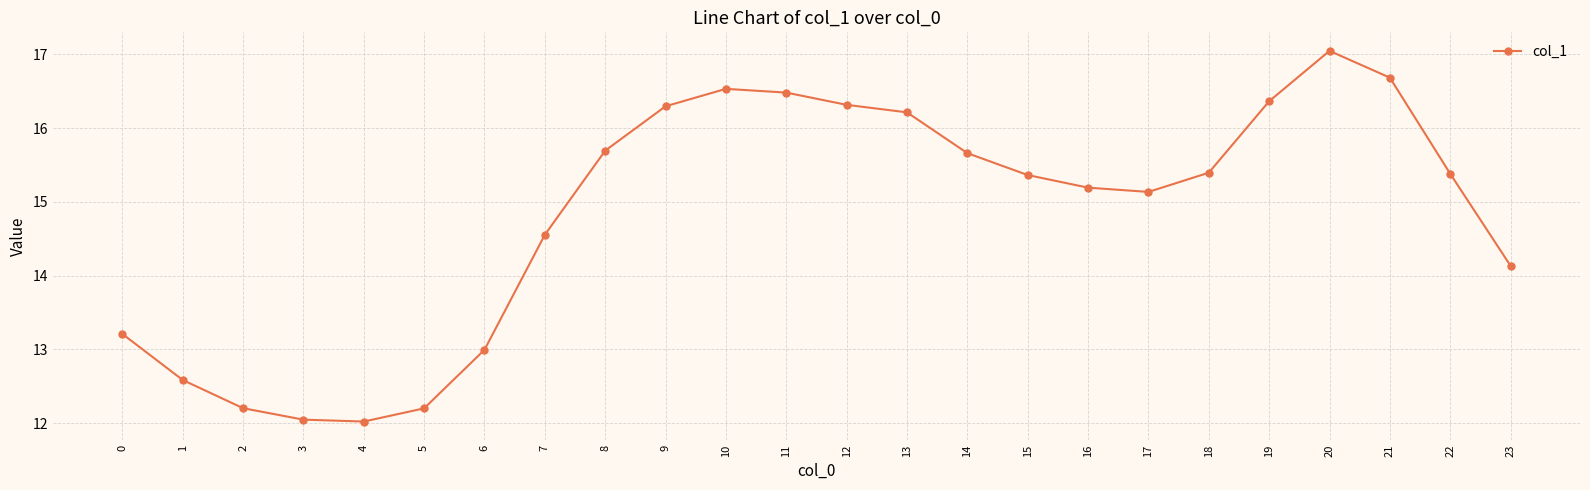

Reading left to right, transcribe all the data shown in this chart.

13.2	12.6	12.2	12.0	12.0	12.2	13.0	14.6	15.7	16.3	16.5	16.5	16.3	16.2	15.7	15.4	15.2	15.1	15.4	16.4	17.0	16.7	15.4	14.1